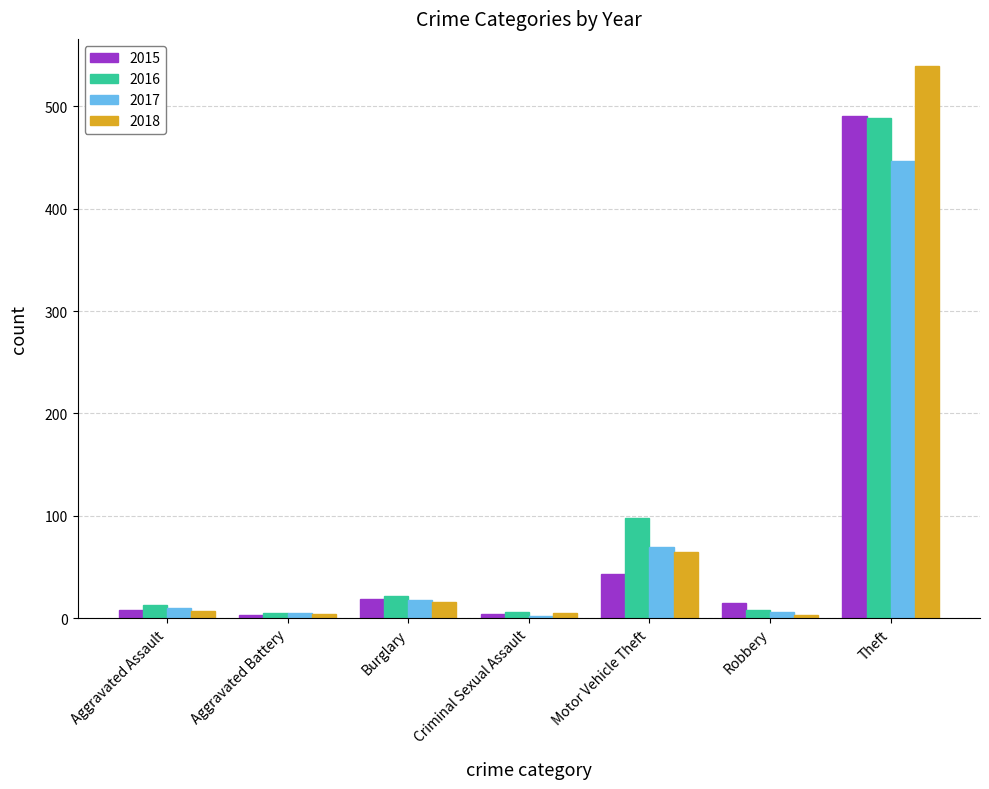

At which category is the sum across all series the highest?

Theft